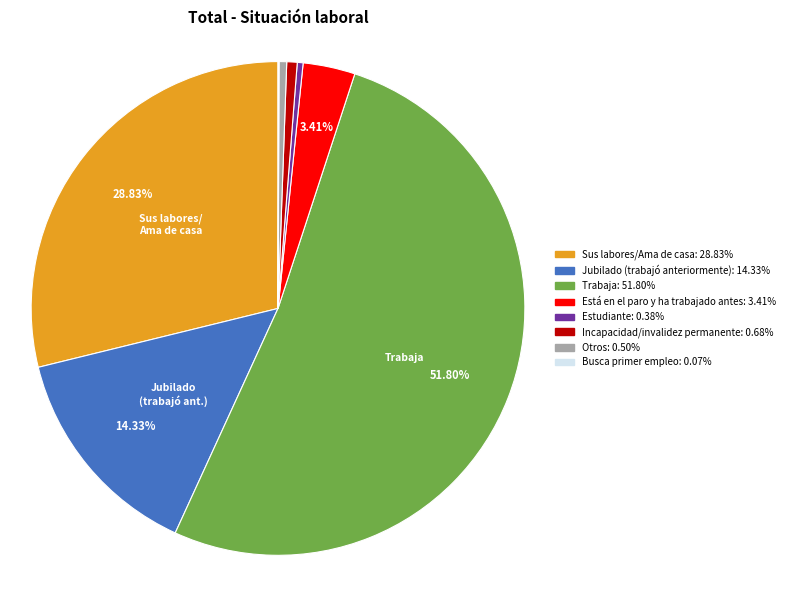

What is the majority slice?

Trabaja